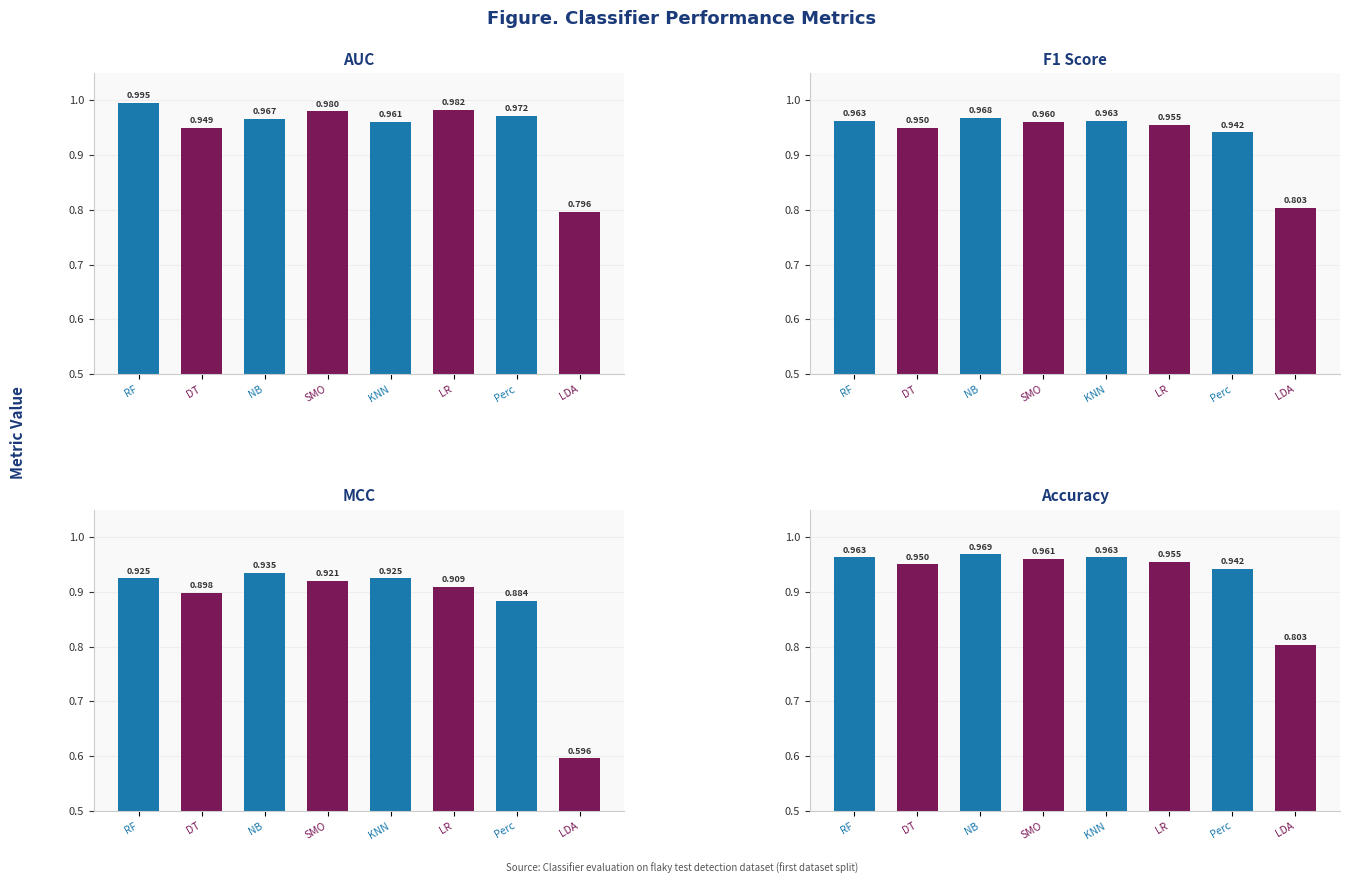

True or false: AUC has a value of 1.0 at LR.

True